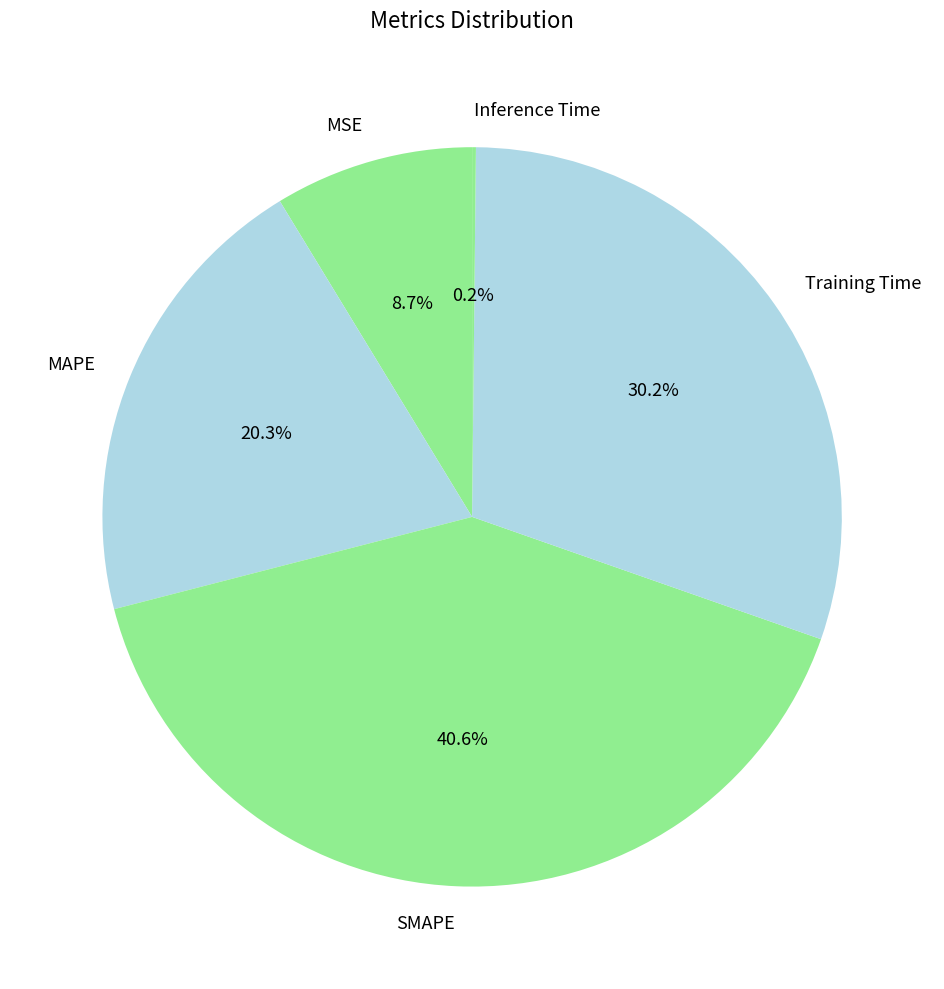

Which slice is the largest?

SMAPE